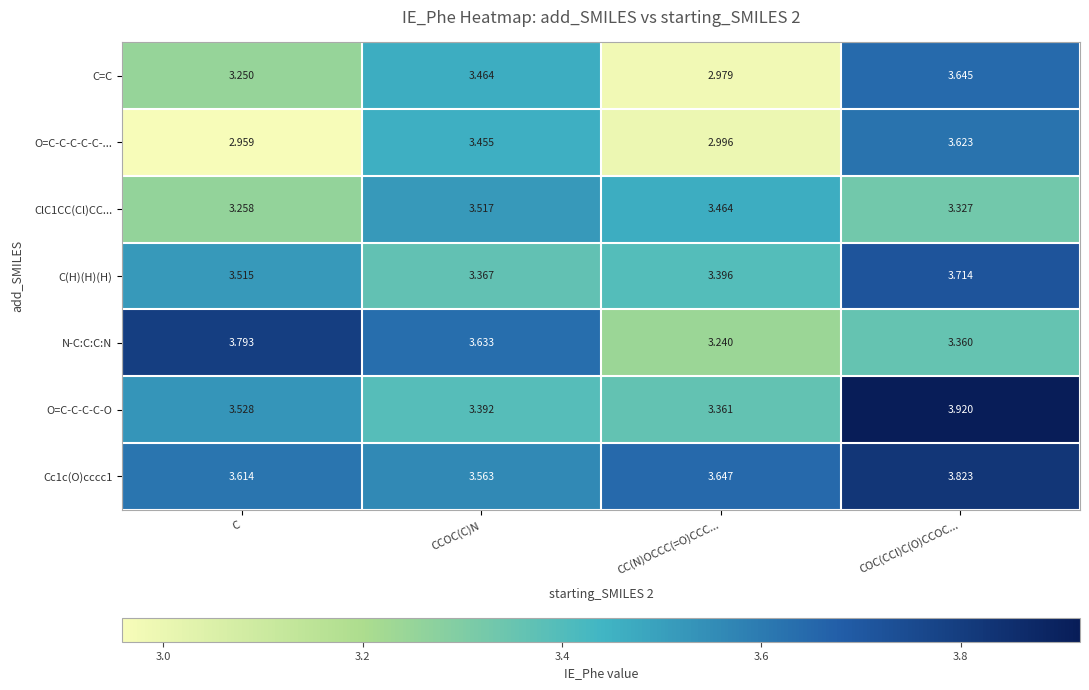

Which label corresponds to the largest value in the chart?

COC(CCl)C(O)CCOC...